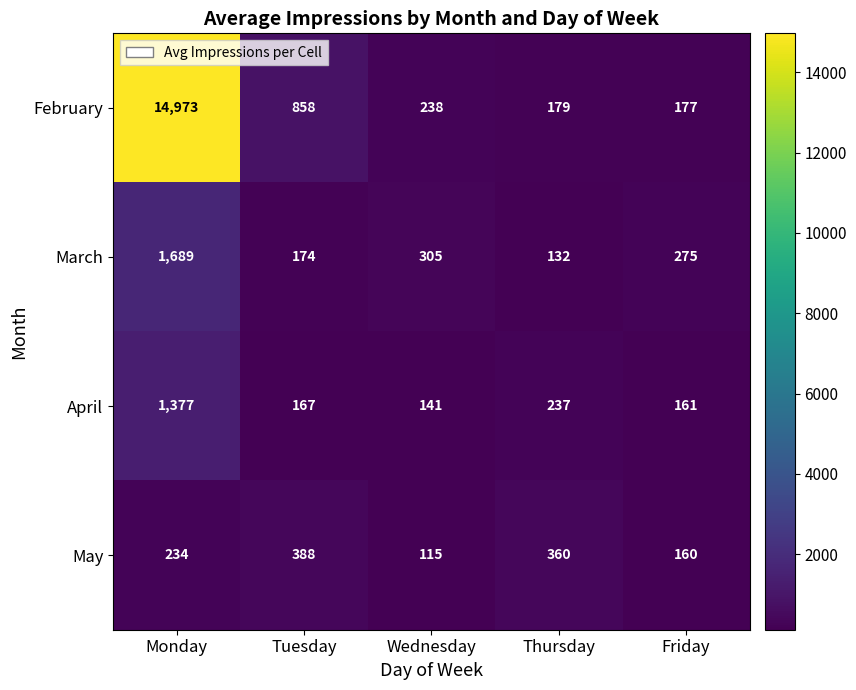

Which series changed the most between Tuesday and Wednesday?

February